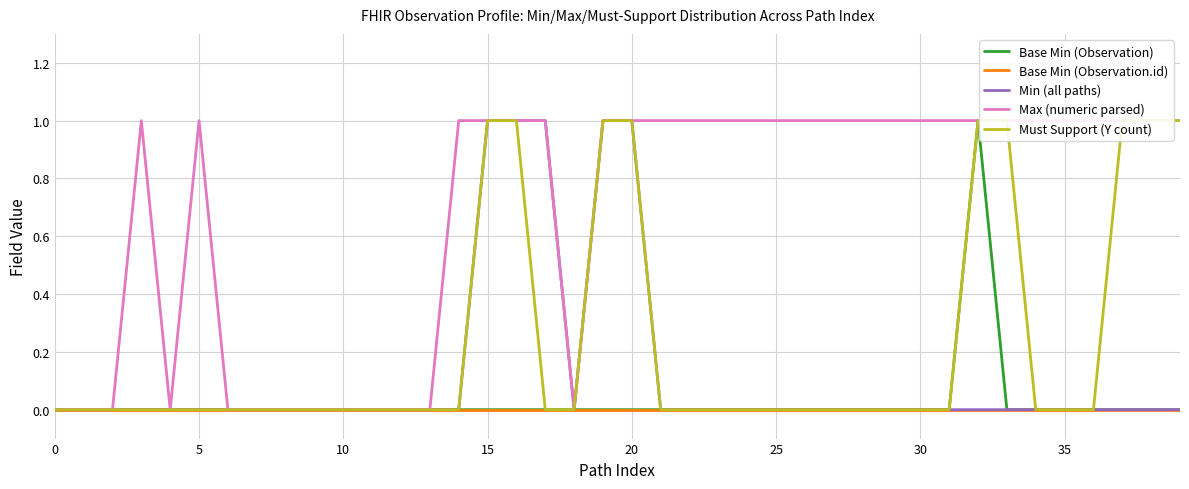

True or false: Min (all paths) has more than 2 points higher than both neighbors.

False